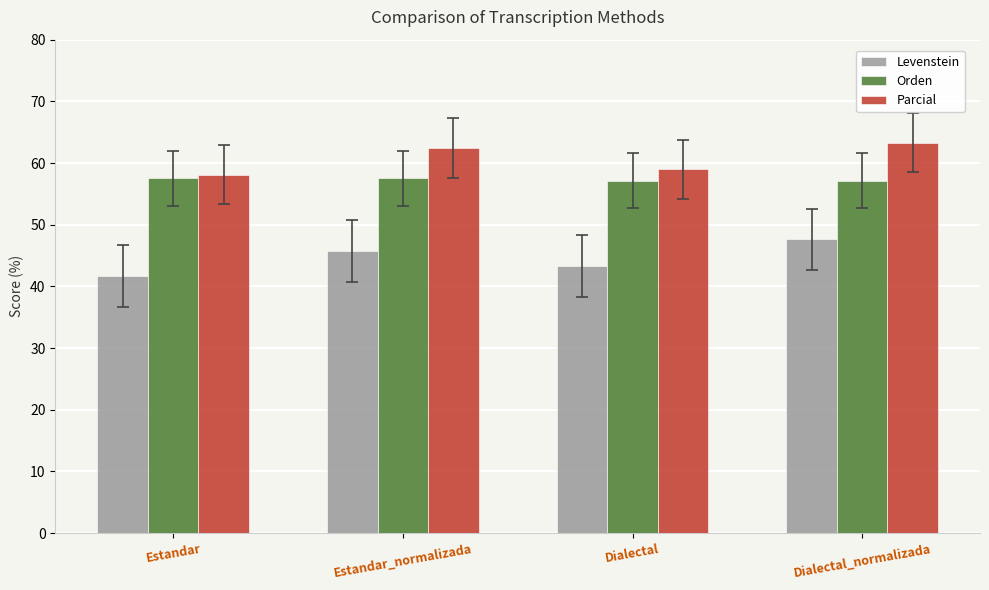

Reading right to left, extract all data points from this chart.

Levenstein: 47.6	43.3	45.8	41.7
Orden: 57.1	57.1	57.5	57.5
Parcial: 63.3	59.0	62.4	58.1